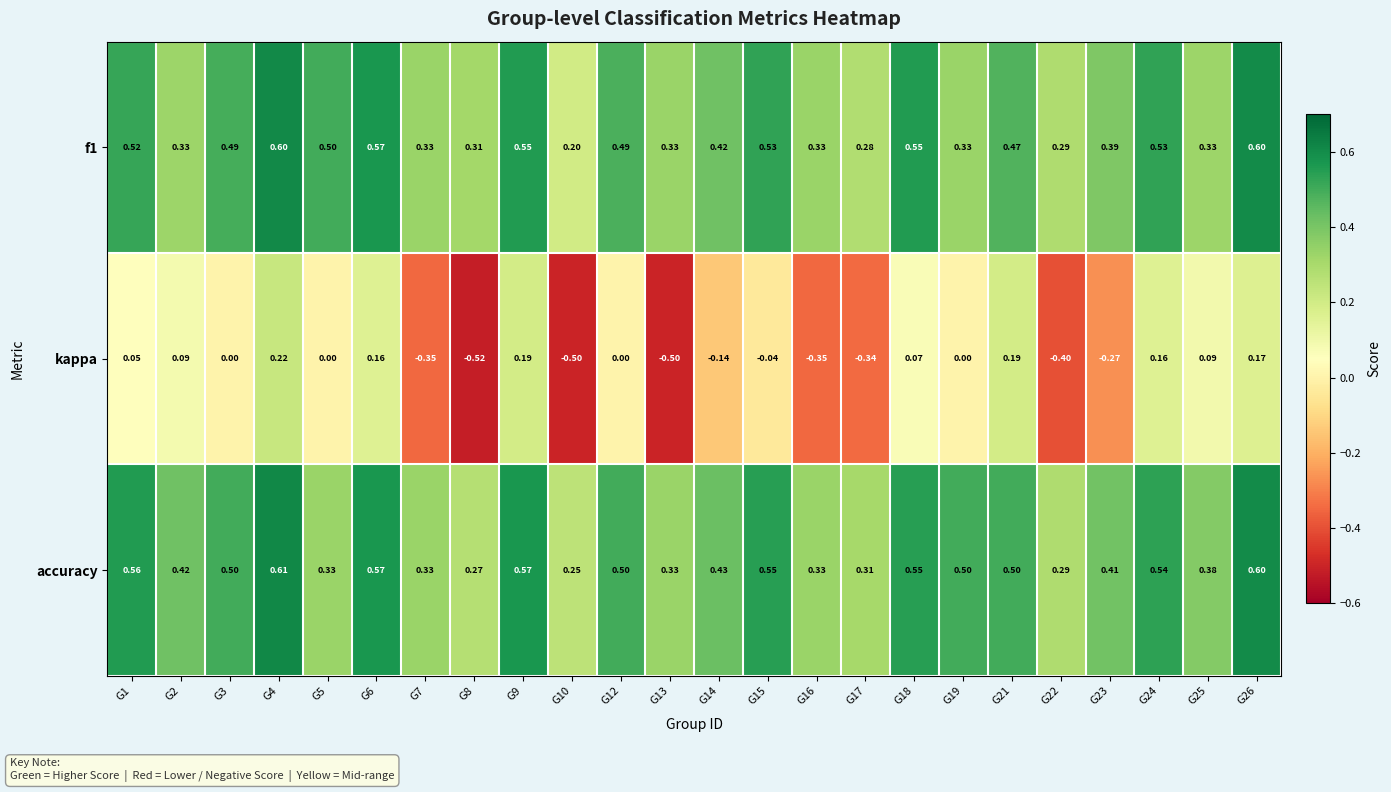

Rank the series by their maximum value, from lowest to highest.

kappa, f1, accuracy